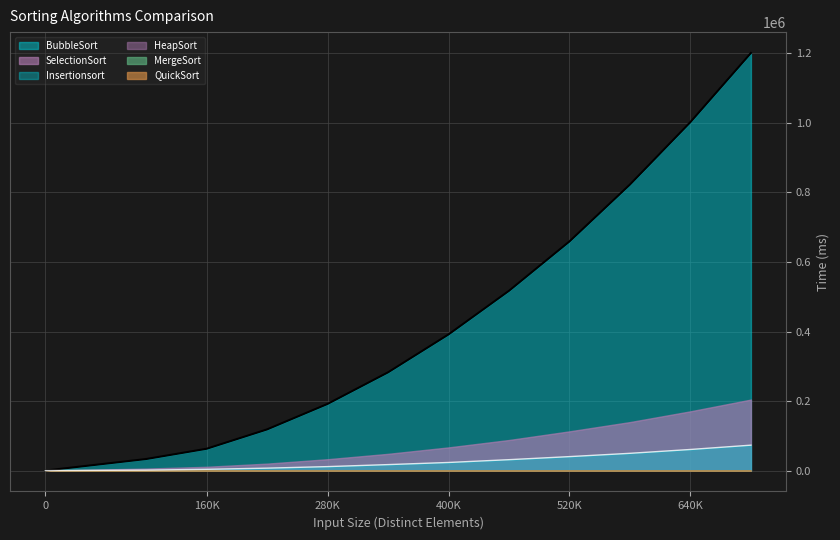

True or false: HeapSort and QuickSort intersect in this chart.

False